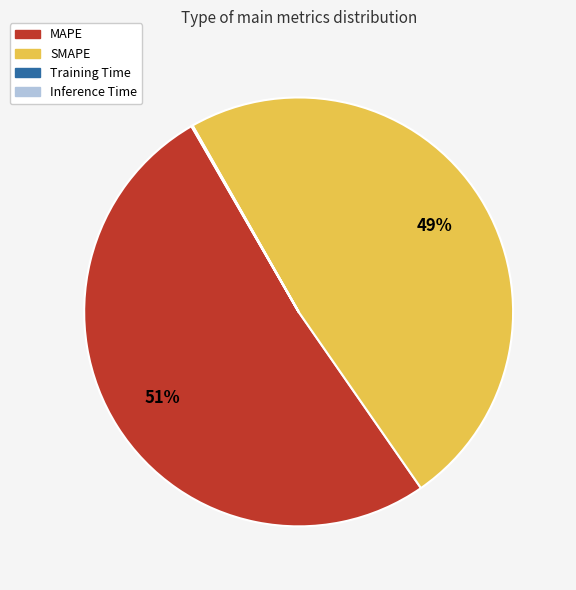

Which slice is the largest?

MAPE